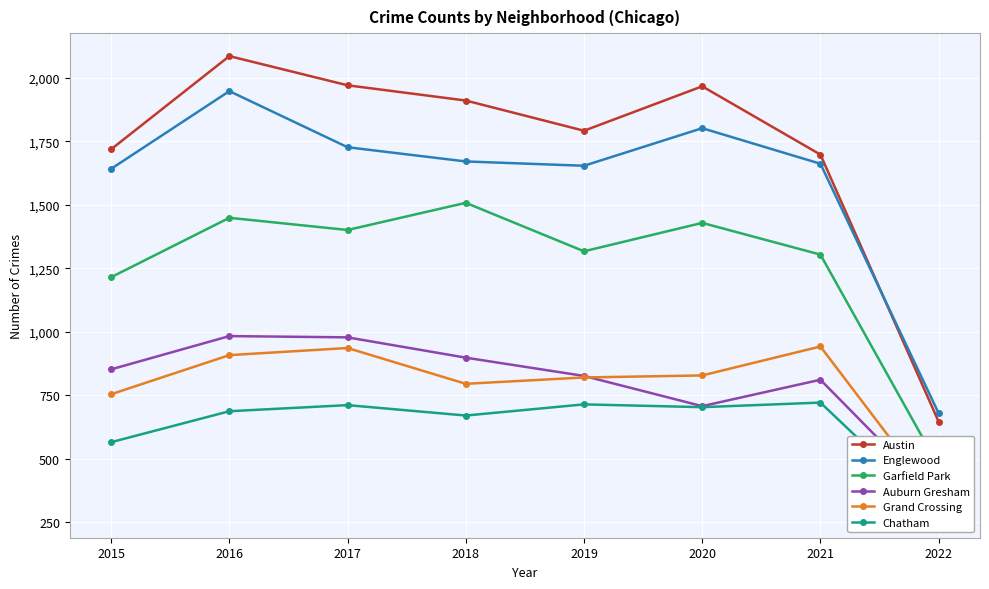

At which label is Austin closest to 1366?

2021